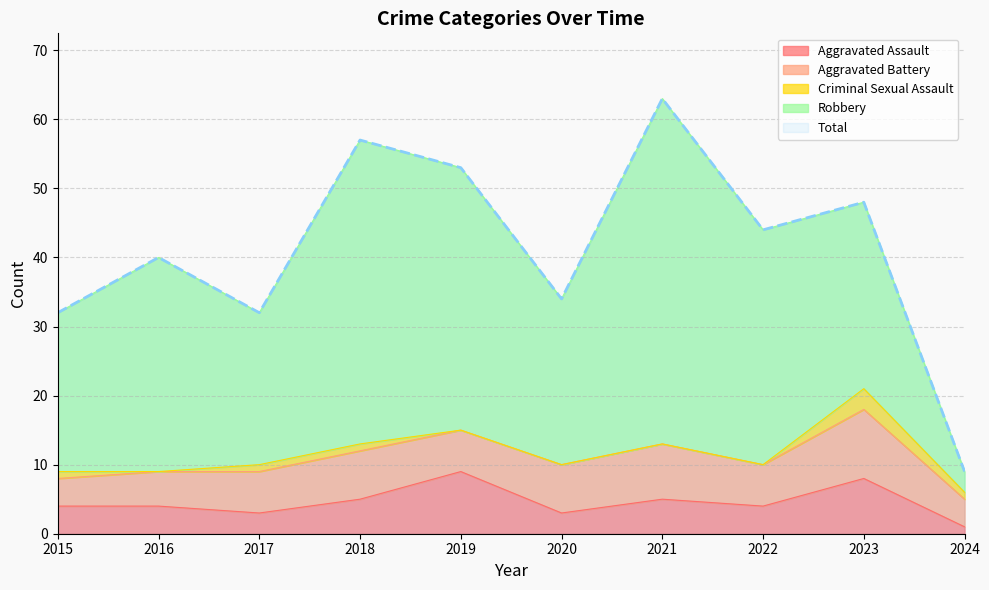

True or false: Aggravated Assault and Total cross at least once.

False